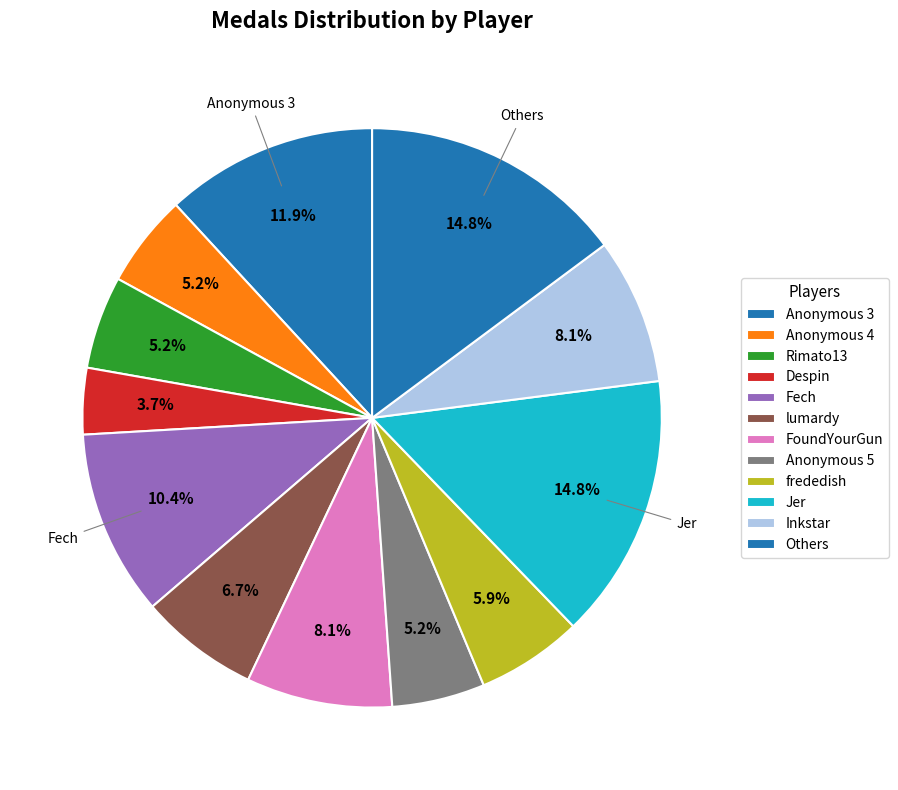

Is Rimato13 the majority of the pie?

No